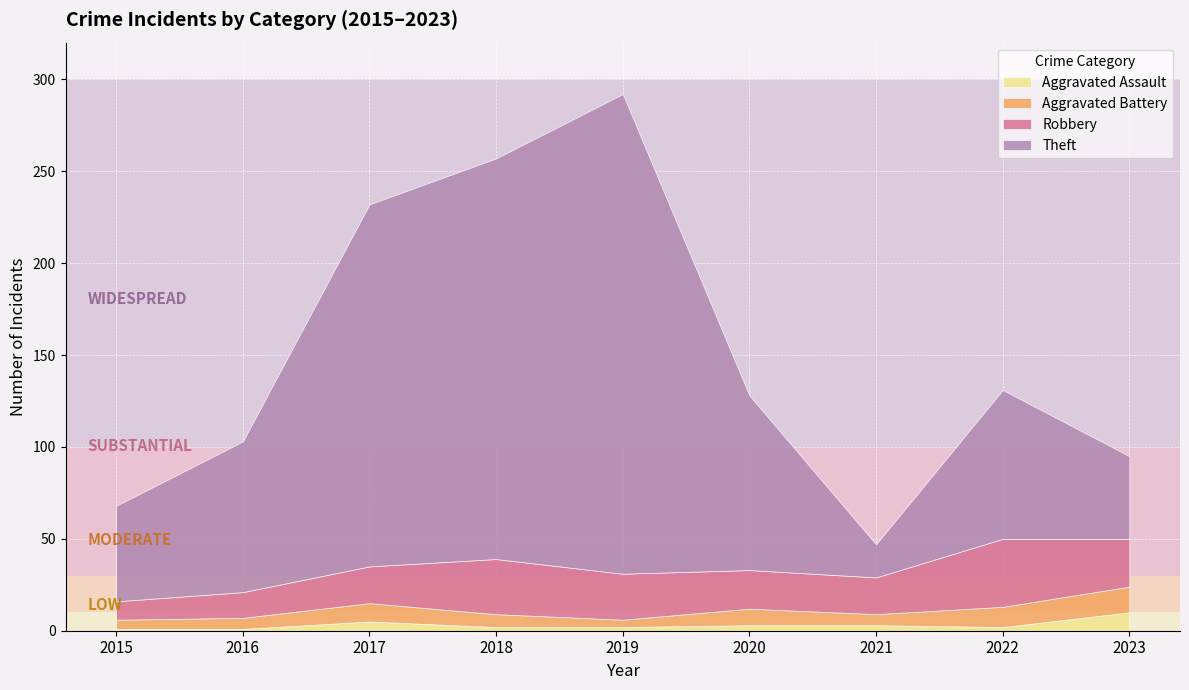

At which category is the sum across all series the highest?

2019